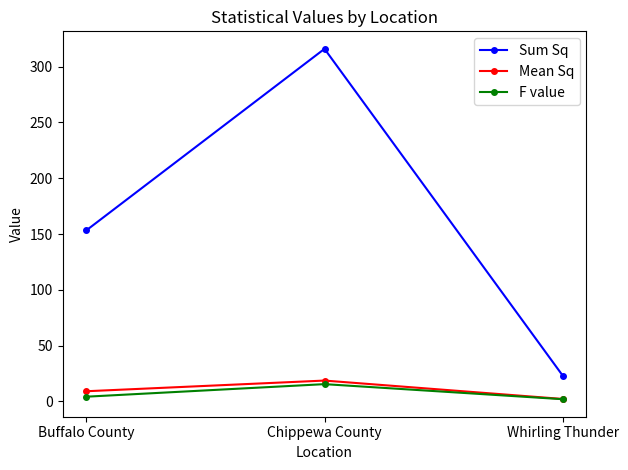

Which series changed the most between Buffalo County and Chippewa County?

Sum Sq